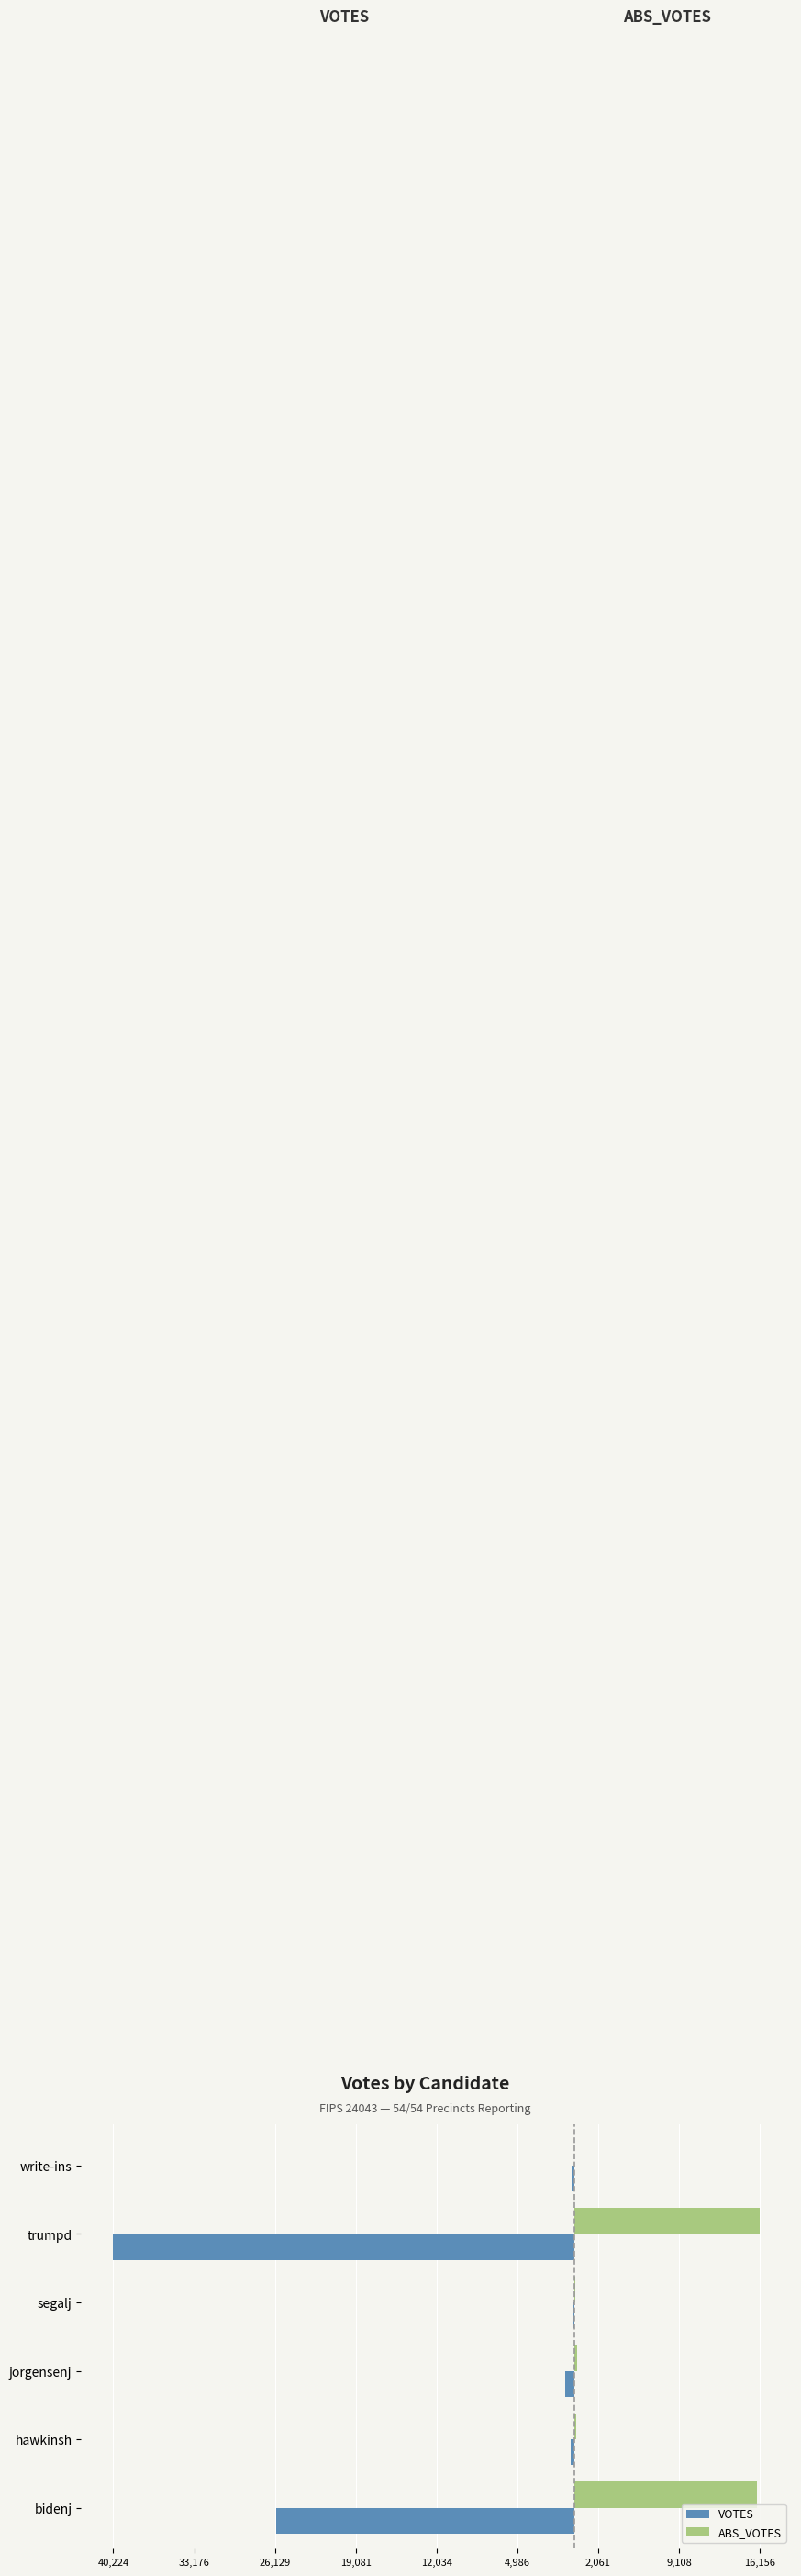

What are all the series names shown in the legend?

VOTES, ABS_VOTES